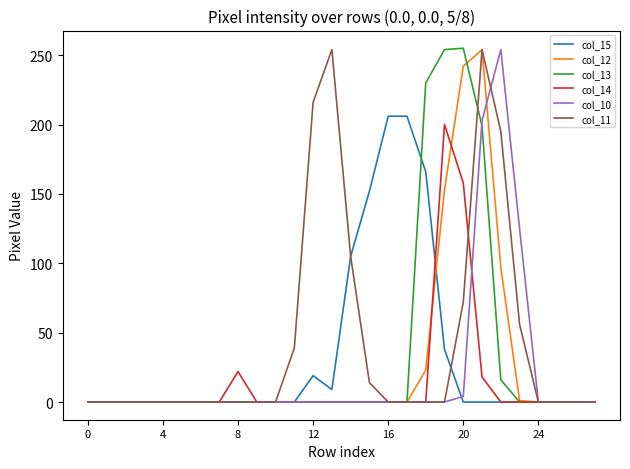

What are all the series names shown in the legend?

col_15, col_12, col_13, col_14, col_10, col_11